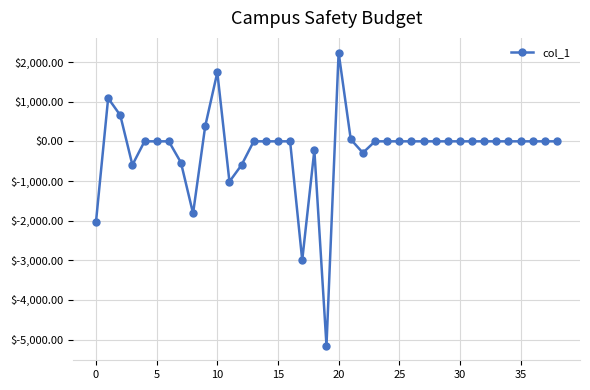

What is the value of the 23rd point from the left?

-290.1